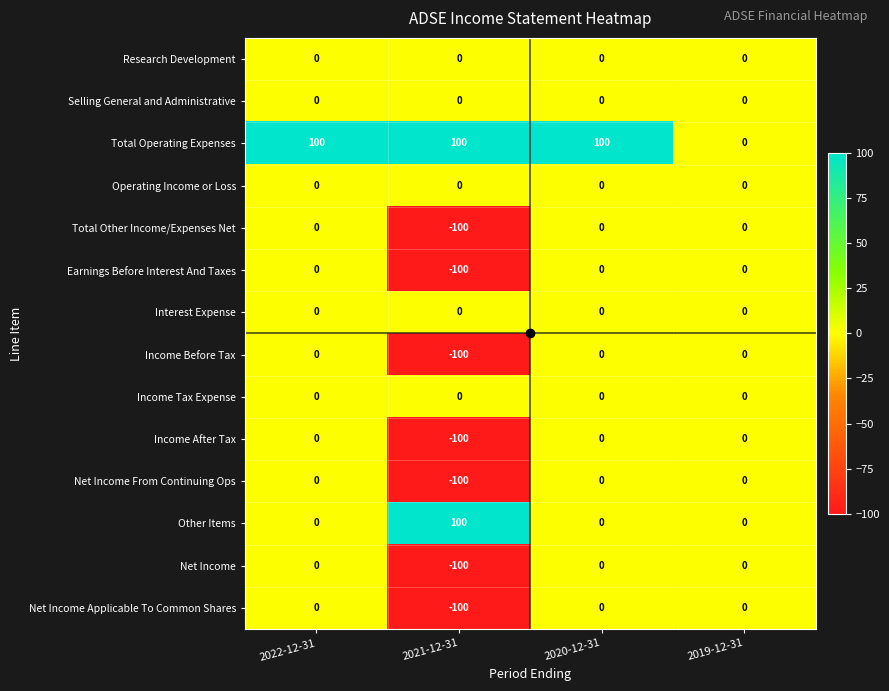

What is the smallest value displayed?

-100